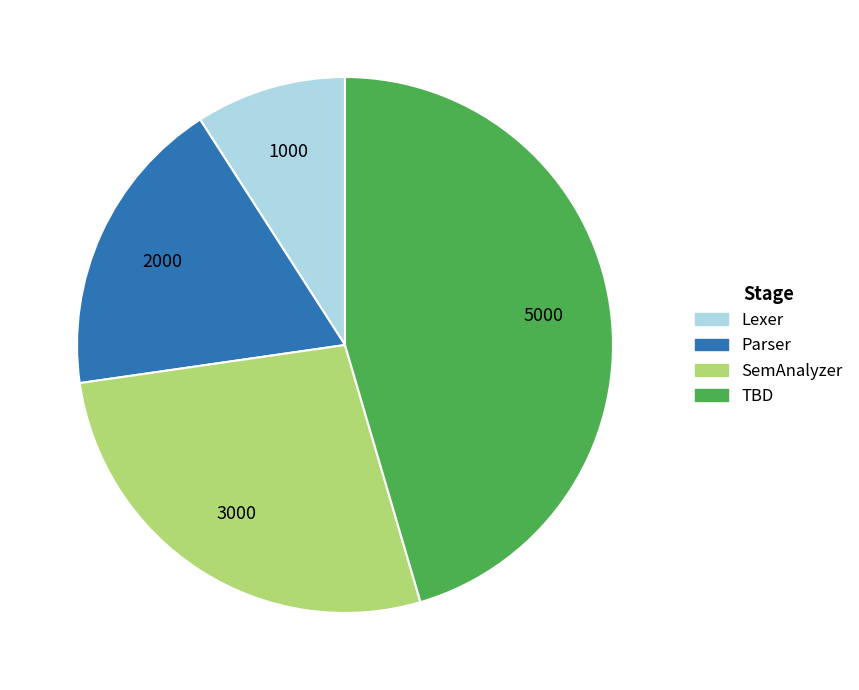

Count the number of slices in the pie.

4